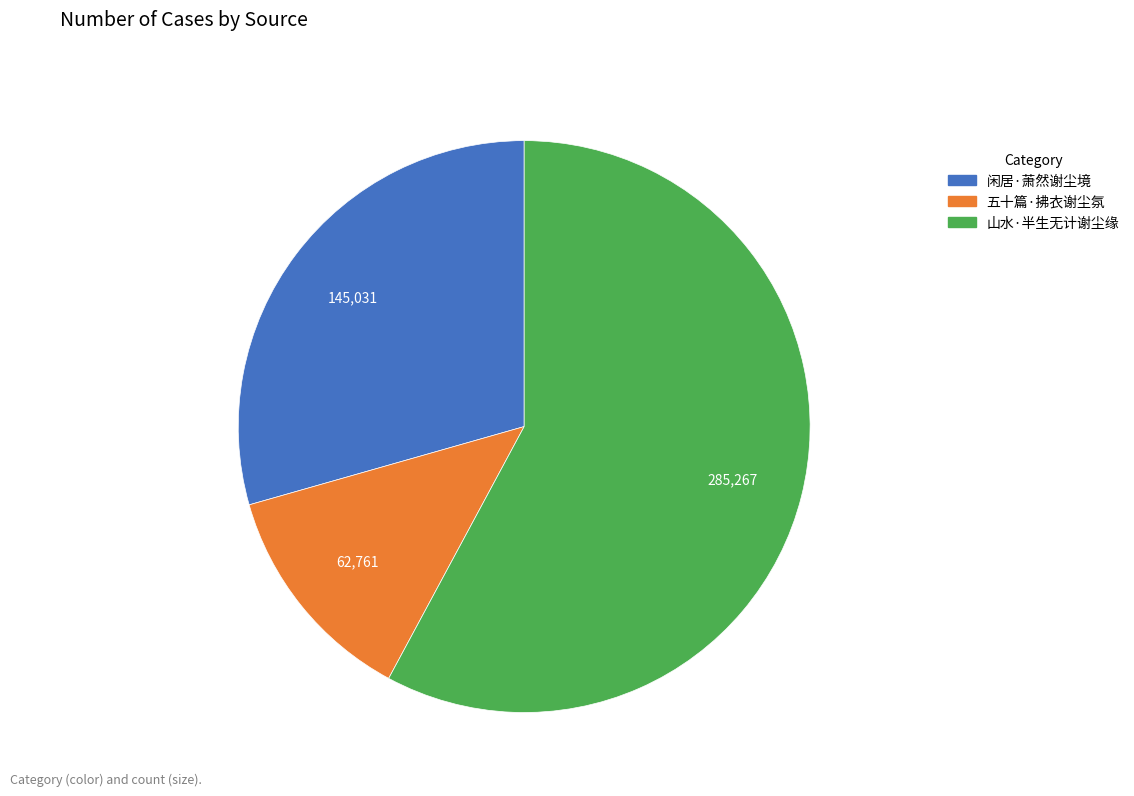

Is there any slice that represents more than half of the pie?

Yes